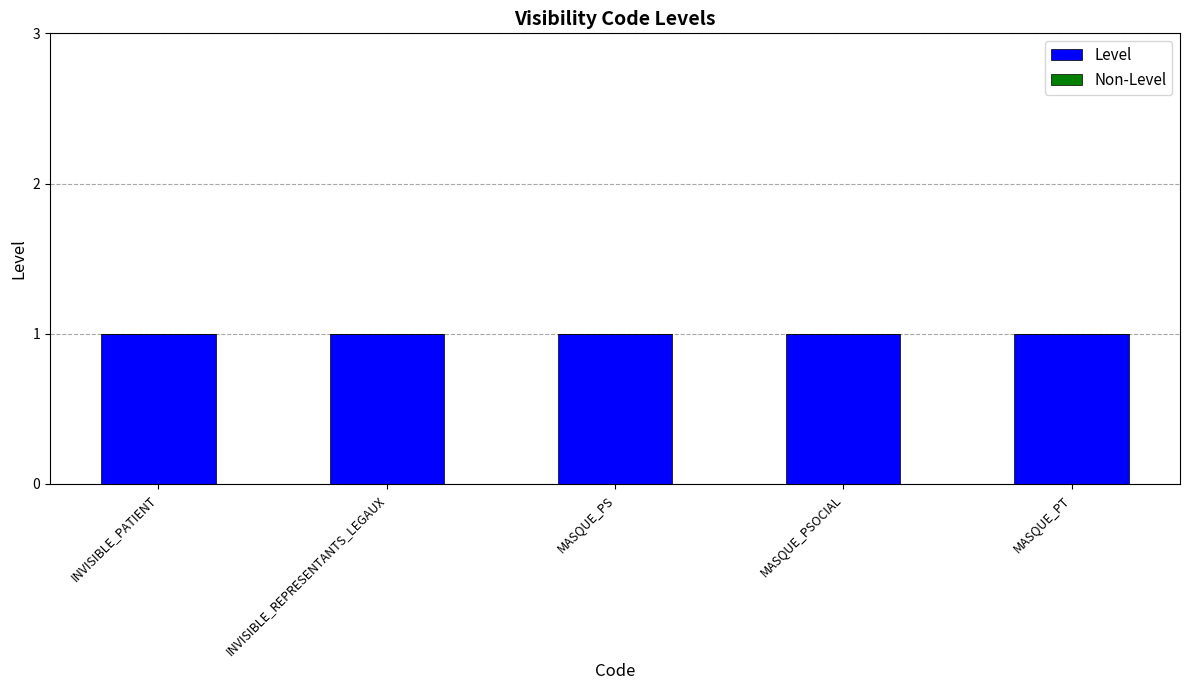

True or false: Level has a value of 0 at INVISIBLE_REPRESENTANTS_LEGAUX.

False